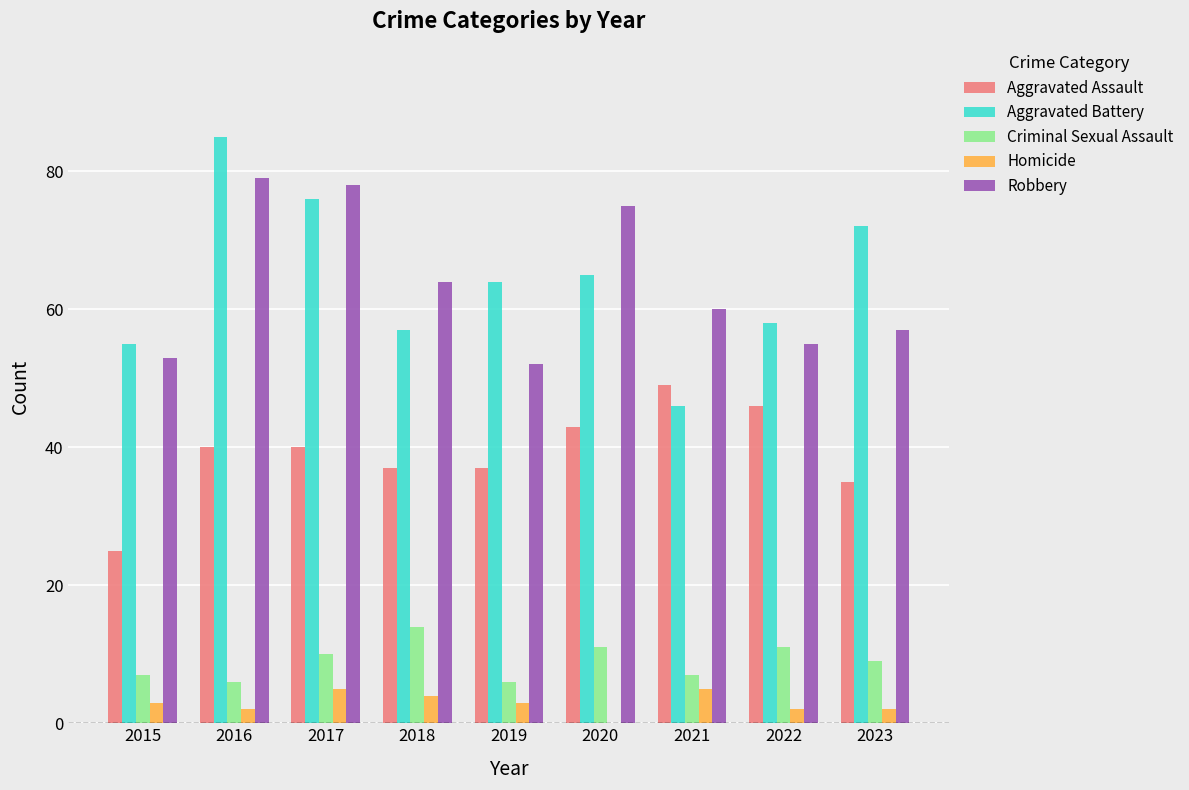

Is the value of Homicide at 2019 greater than the value of Aggravated Battery at 2019?

No